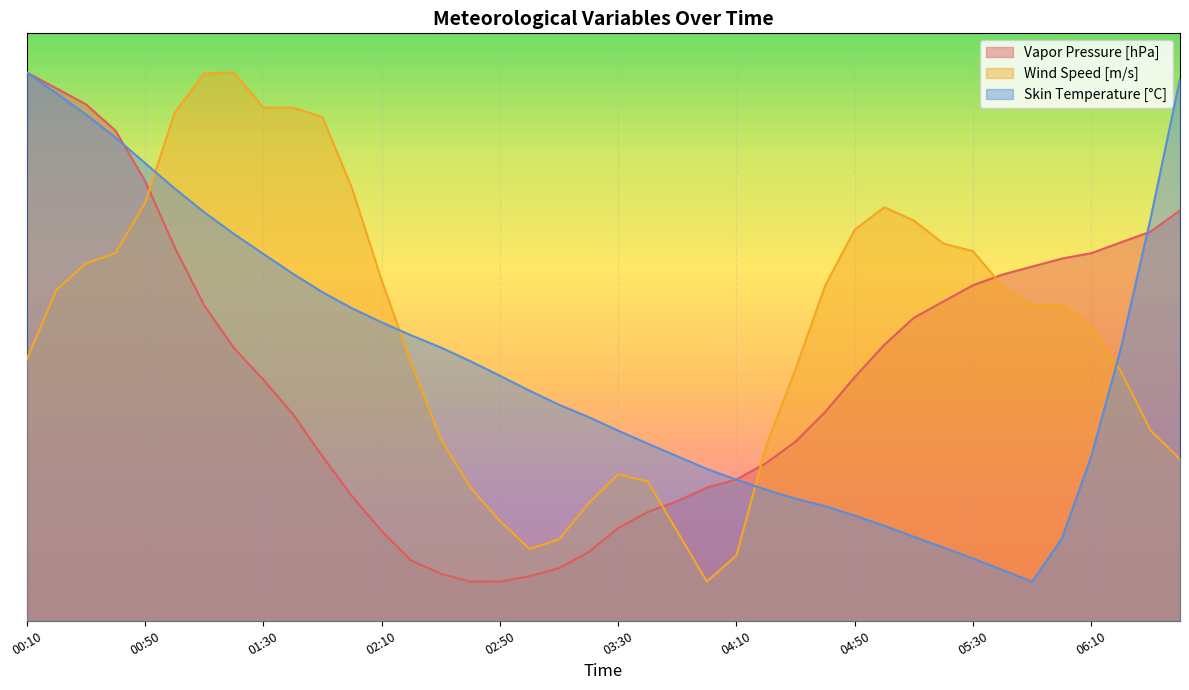

Between 01:00 and 06:20, which series saw the biggest shift?

Wind Speed [m/s]